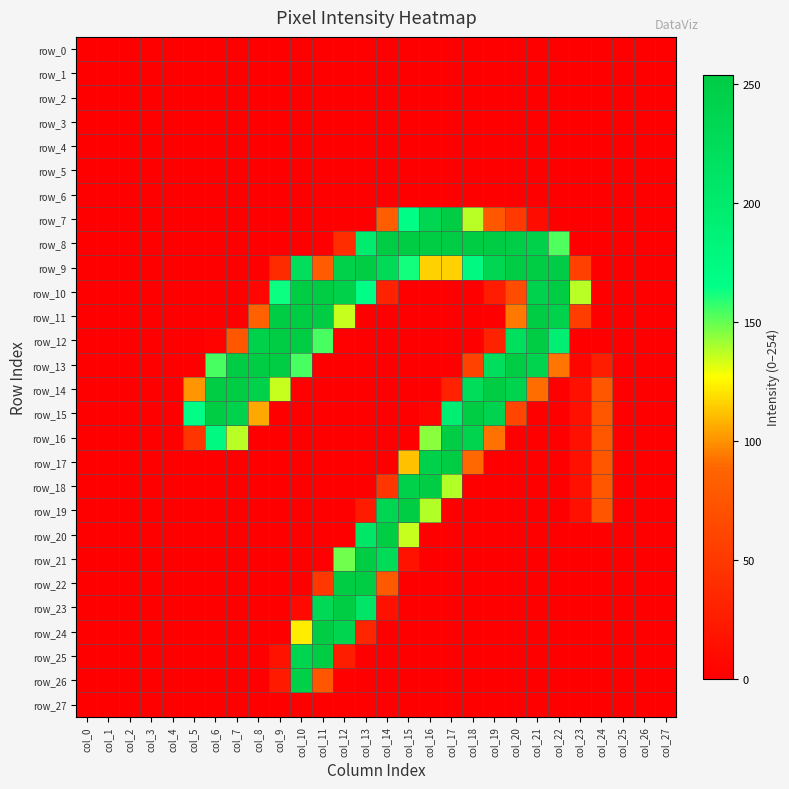

Reading left to right, list all the values displayed in this chart.

row_0: 0	0	0	0	0	0	0	0	0	0	0	0	0	0	0	0	0	0	0	0	0	0	0	0	0	0	0	0
row_1: 0	0	0	0	0	0	0	0	0	0	0	0	0	0	0	0	0	0	0	0	0	0	0	0	0	0	0	0
row_2: 0	0	0	0	0	0	0	0	0	0	0	0	0	0	0	0	0	0	0	0	0	0	0	0	0	0	0	0
row_3: 0	0	0	0	0	0	0	0	0	0	0	0	0	0	0	0	0	0	0	0	0	0	0	0	0	0	0	0
row_4: 0	0	0	0	0	0	0	0	0	0	0	0	0	0	0	0	0	0	0	0	0	0	0	0	0	0	0	0
row_5: 0	0	0	0	0	0	0	0	0	0	0	0	0	0	0	0	0	0	0	0	0	0	0	0	0	0	0	0
row_6: 0	0	0	0	0	0	0	0	0	0	0	0	0	0	0	0	0	0	0	0	0	0	0	0	0	0	0	0
row_7: 0	0	0	0	0	0	0	0	0	0	0	0	0	0	83	166	235	254	137	77	50	11	0	0	0	0	0	0
row_8: 0	0	0	0	0	0	0	0	0	0	0	0	40	198	253	254	254	254	254	254	250	244	153	0	0	0	0	0
row_9: 0	0	0	0	0	0	0	0	0	38	222	80	244	254	228	162	116	116	175	236	254	254	252	56	0	0	0	0
row_10: 0	0	0	0	0	0	0	0	6	163	254	254	244	166	30	0	0	0	0	25	67	242	254	137	0	0	0	0
row_11: 0	0	0	0	0	0	0	0	84	254	254	254	135	0	0	0	0	0	0	0	94	254	243	54	0	0	0	0
row_12: 0	0	0	0	0	0	3	76	244	254	254	154	1	0	0	0	0	0	0	30	218	254	193	0	0	0	0	0
row_13: 0	0	0	0	0	0	154	254	254	254	154	0	0	0	0	0	0	0	58	221	254	241	93	5	26	0	0	0
row_14: 0	0	0	0	0	101	254	254	244	135	1	0	0	0	0	0	0	29	224	254	239	91	0	14	76	0	0	0
row_15: 0	0	0	0	0	166	254	243	106	0	0	0	0	0	0	0	5	194	254	239	61	0	0	14	76	0	0	0
row_16: 0	0	0	0	0	47	174	137	0	0	0	0	0	0	0	0	144	254	240	92	0	0	0	14	76	0	0	0
row_17: 0	0	0	0	0	0	0	0	0	0	0	0	0	0	0	112	245	254	90	0	0	0	0	14	76	0	0	0
row_18: 0	0	0	0	0	0	0	0	0	0	0	0	0	0	48	245	253	138	0	0	0	0	0	14	76	0	0	0
row_19: 0	0	0	0	0	0	0	0	0	0	0	0	0	24	235	254	138	0	0	0	0	0	0	14	75	0	0	0
row_20: 0	0	0	0	0	0	0	0	0	0	0	0	0	208	254	135	0	0	0	0	0	0	0	0	0	0	0	0
row_21: 0	0	0	0	0	0	0	0	0	0	0	0	148	254	227	17	0	0	0	0	0	0	0	0	0	0	0	0
row_22: 0	0	0	0	0	0	0	0	0	0	0	49	253	254	78	0	0	0	0	0	0	0	0	0	0	0	0	0
row_23: 0	0	0	0	0	0	0	0	0	0	8	231	254	210	15	0	0	0	0	0	0	0	0	0	0	0	0	0
row_24: 0	0	0	0	0	0	0	0	0	0	123	254	237	33	0	0	0	0	0	0	0	0	0	0	0	0	0	0
row_25: 0	0	0	0	0	0	0	0	0	17	238	254	26	0	0	0	0	0	0	0	0	0	0	0	0	0	0	0
row_26: 0	0	0	0	0	0	0	0	0	23	248	76	2	0	0	0	0	0	0	0	0	0	0	0	0	0	0	0
row_27: 0	0	0	0	0	0	0	0	0	0	0	0	0	0	0	0	0	0	0	0	0	0	0	0	0	0	0	0